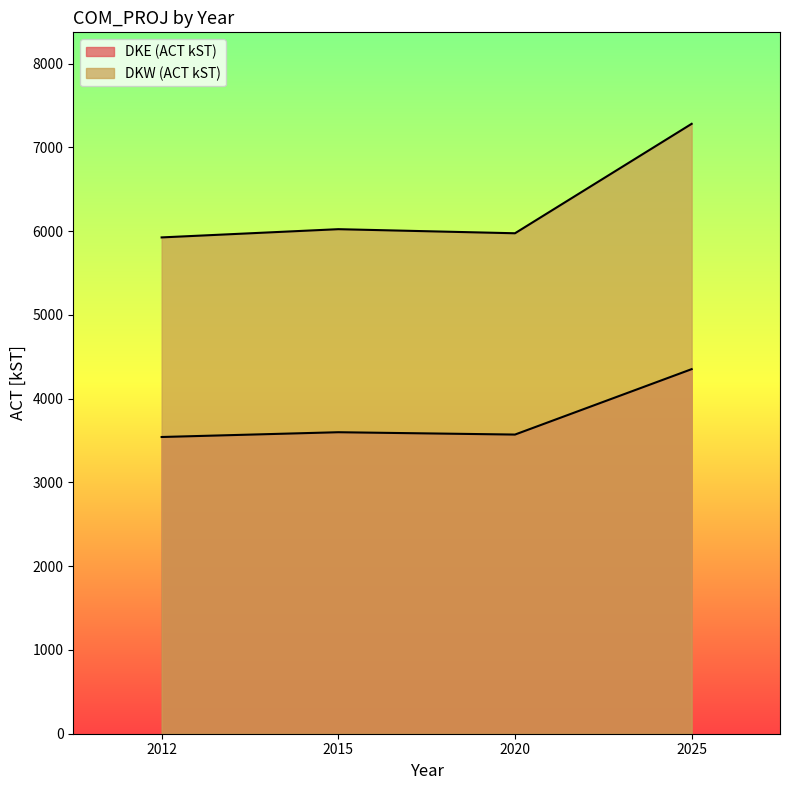

Is it true that DKE (ACT kST) equals 4352.3 at 2025?

True